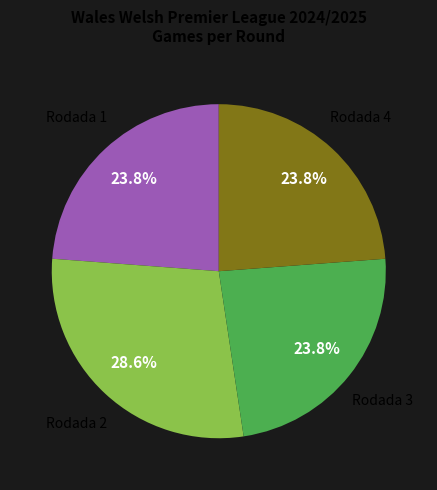

Does any single category account for the majority?

No